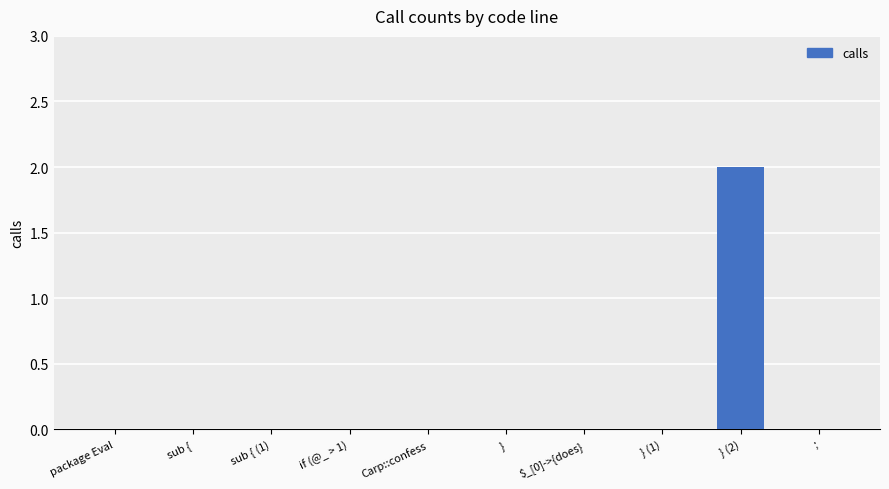

Reading left to right, extract all data points from this chart.

package Eval=0	sub {=0	sub { (1)=0	if (@_ > 1)=0	Carp::confess=0	}=0	$_[0]->{does}=0	} (1)=0	} (2)=2	;=0